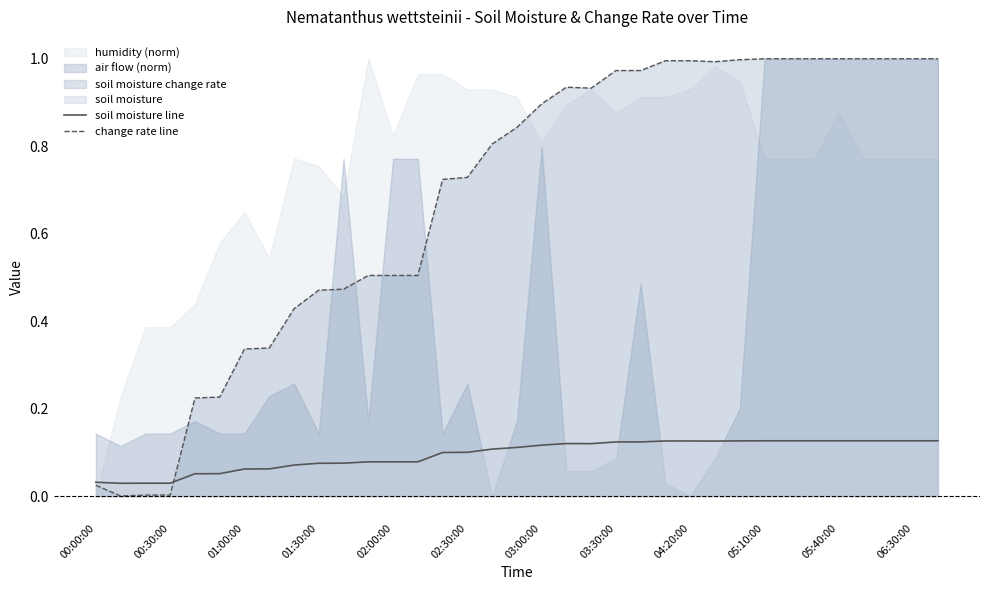

The value of change rate line at 02:00:00 is 0.5. True or false?

True